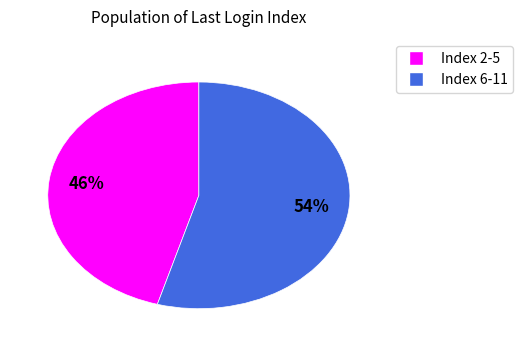

To the nearest percent, what is the average slice percentage?

50%